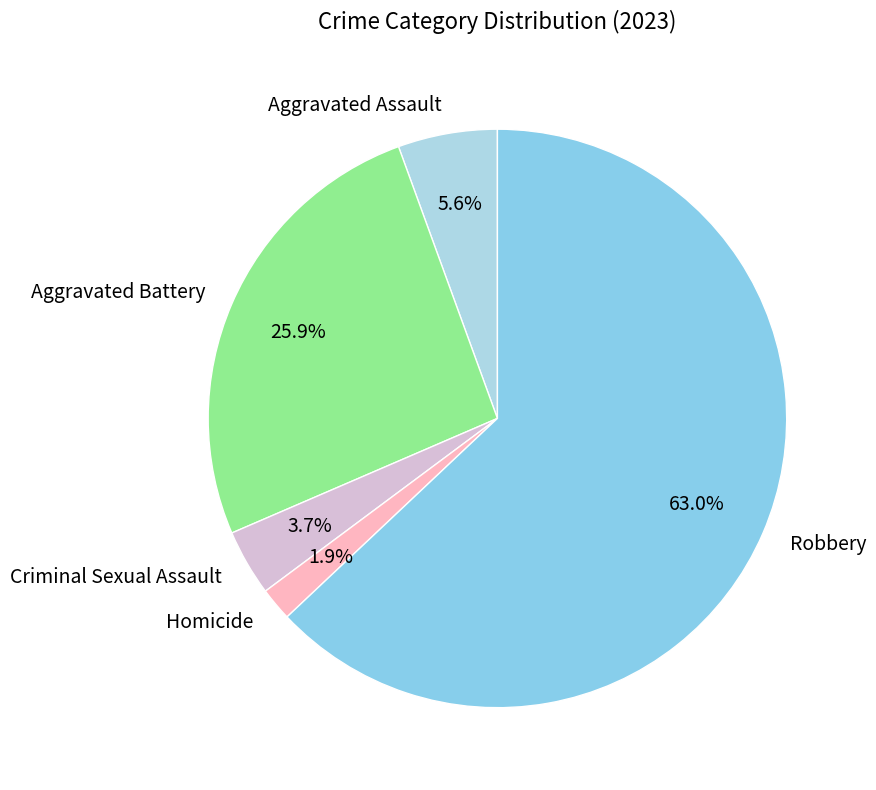

Which slice is the smallest?

Homicide